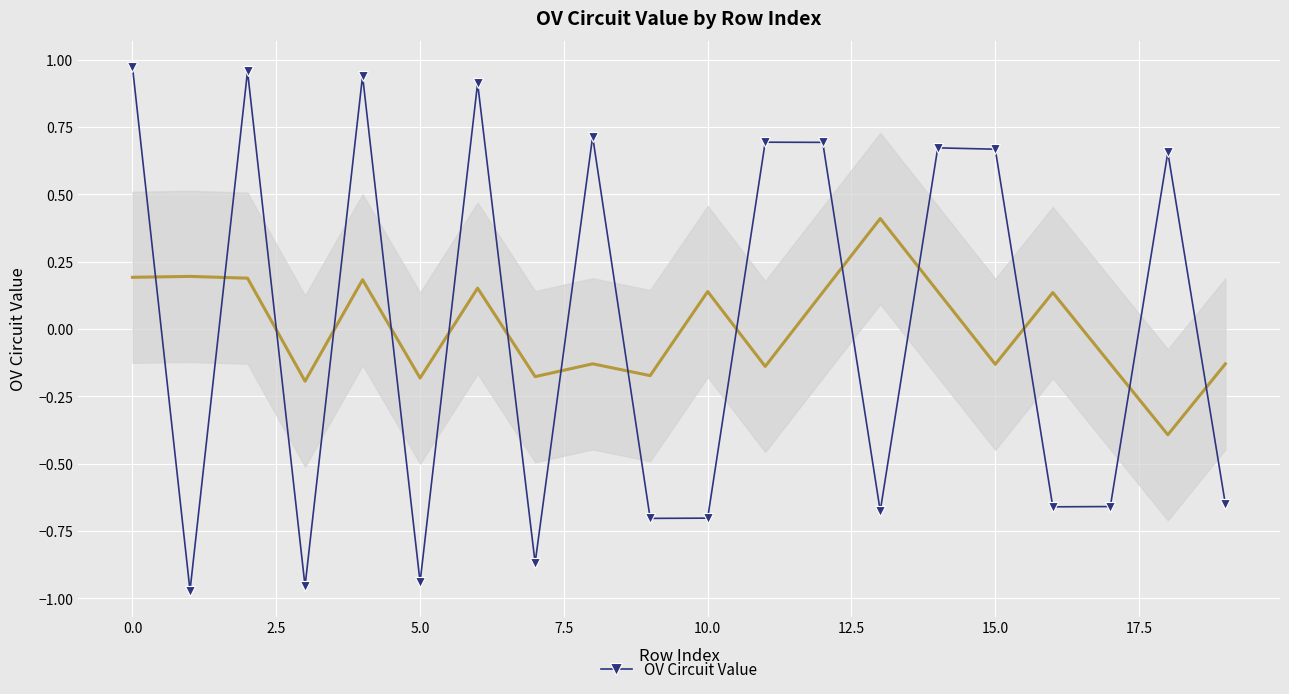

The value of OV Circuit Value at 5.0 is -0.3. True or false?

False